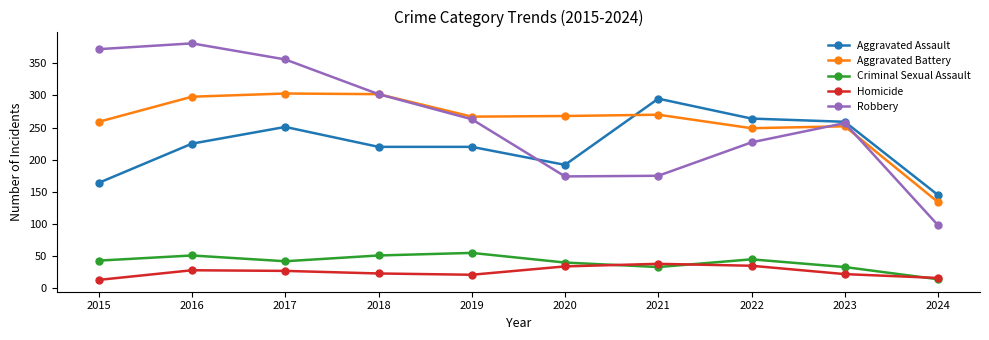

What is the approximate value of Aggravated Assault at 2018, to the nearest 5?

220